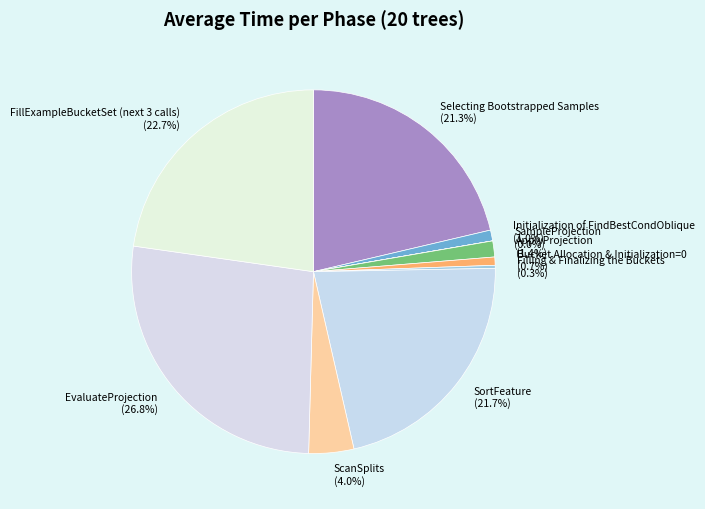

Which has a higher value, Bucket Allocation & Initialization=0 or ApplyProjection?

ApplyProjection